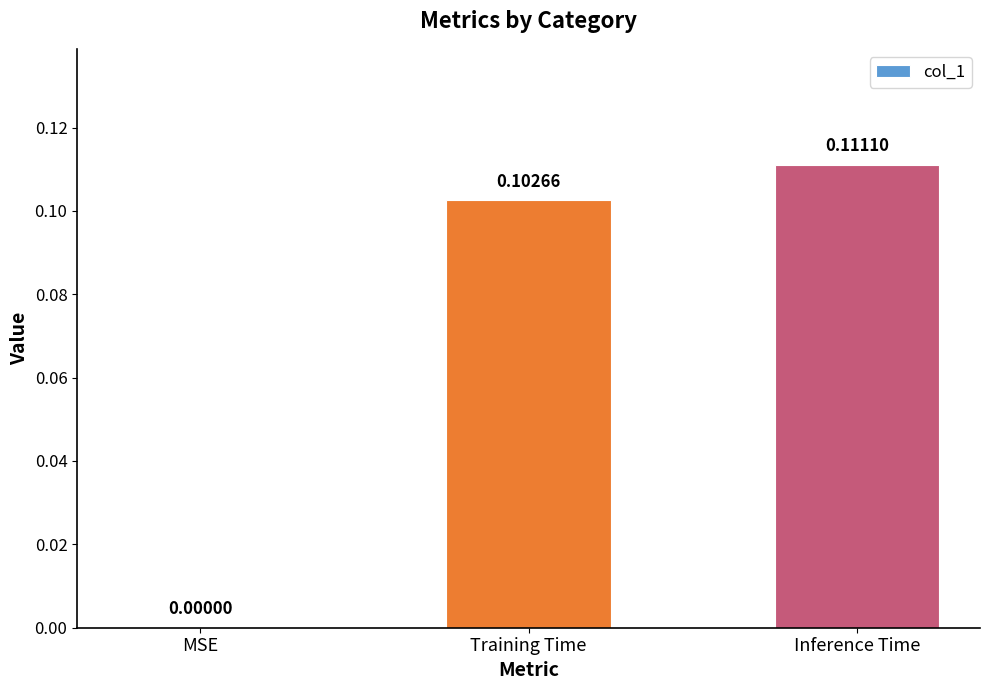

Count the values in the range 0 to 1.

3